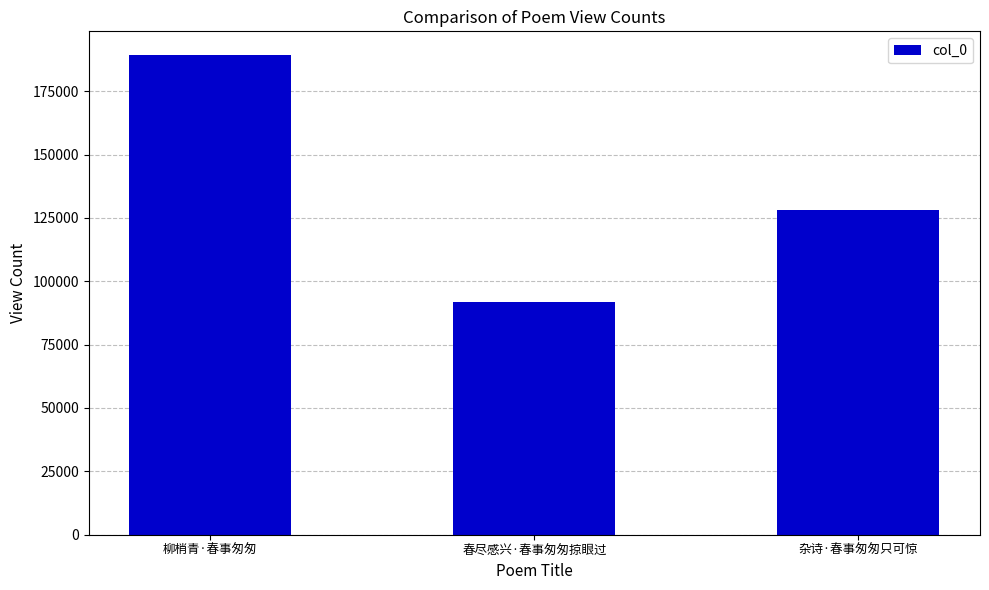

What is the value of the 3rd bar from the left?

127931